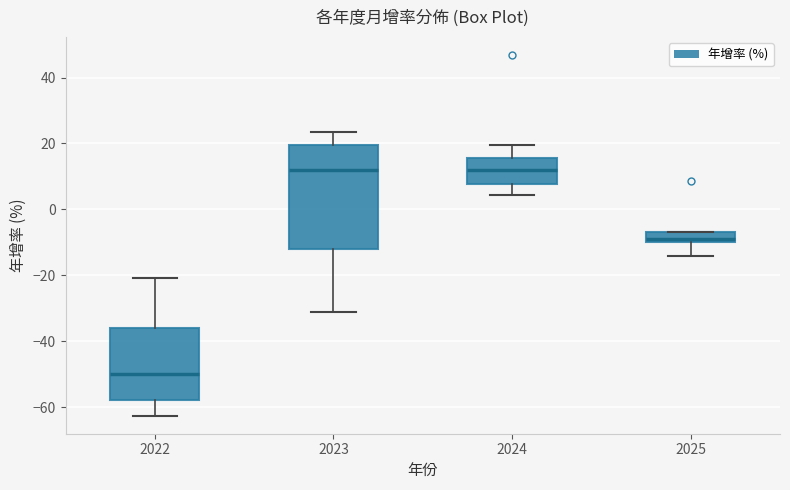

Which box has the lowest median line?

2022